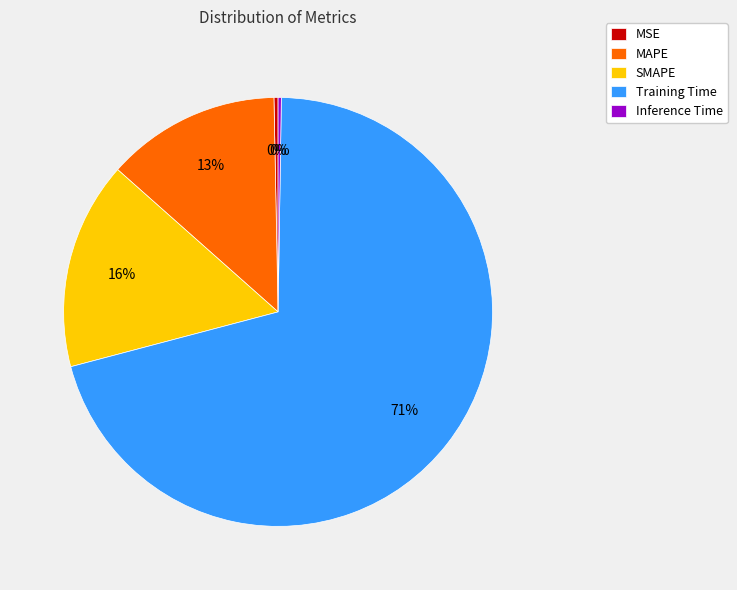

Which slice is the largest?

Training Time